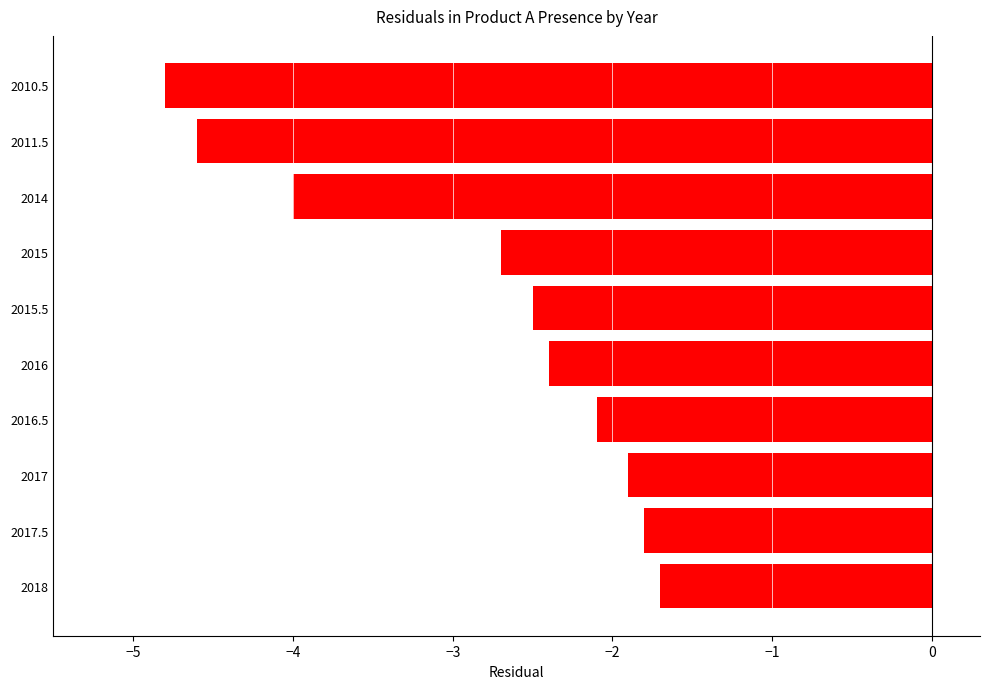

What is the value of the 6th bar from the top?

-2.4